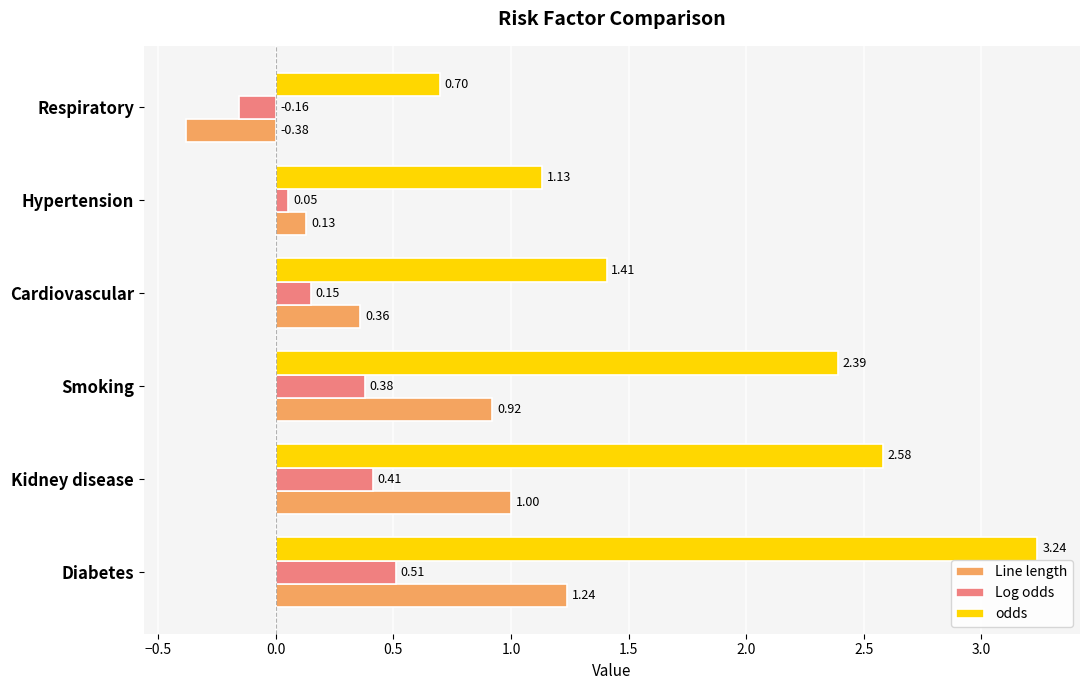

Which series has the largest range (max minus min)?

odds